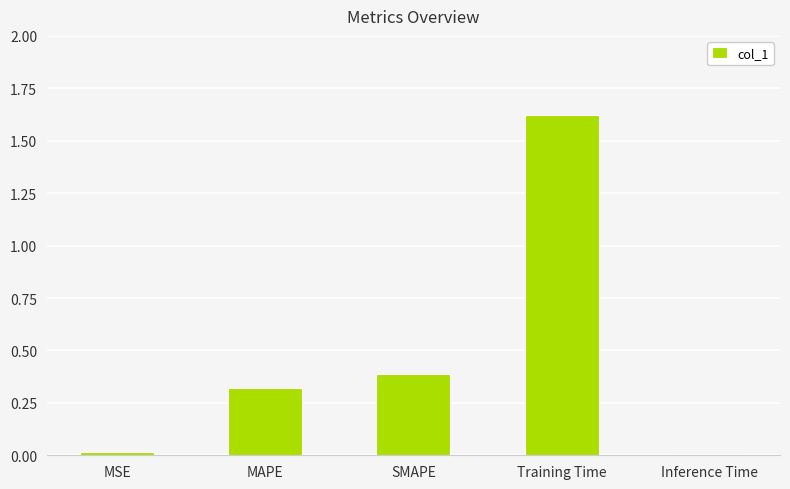

What is the difference between the second highest and second lowest values?

0.4